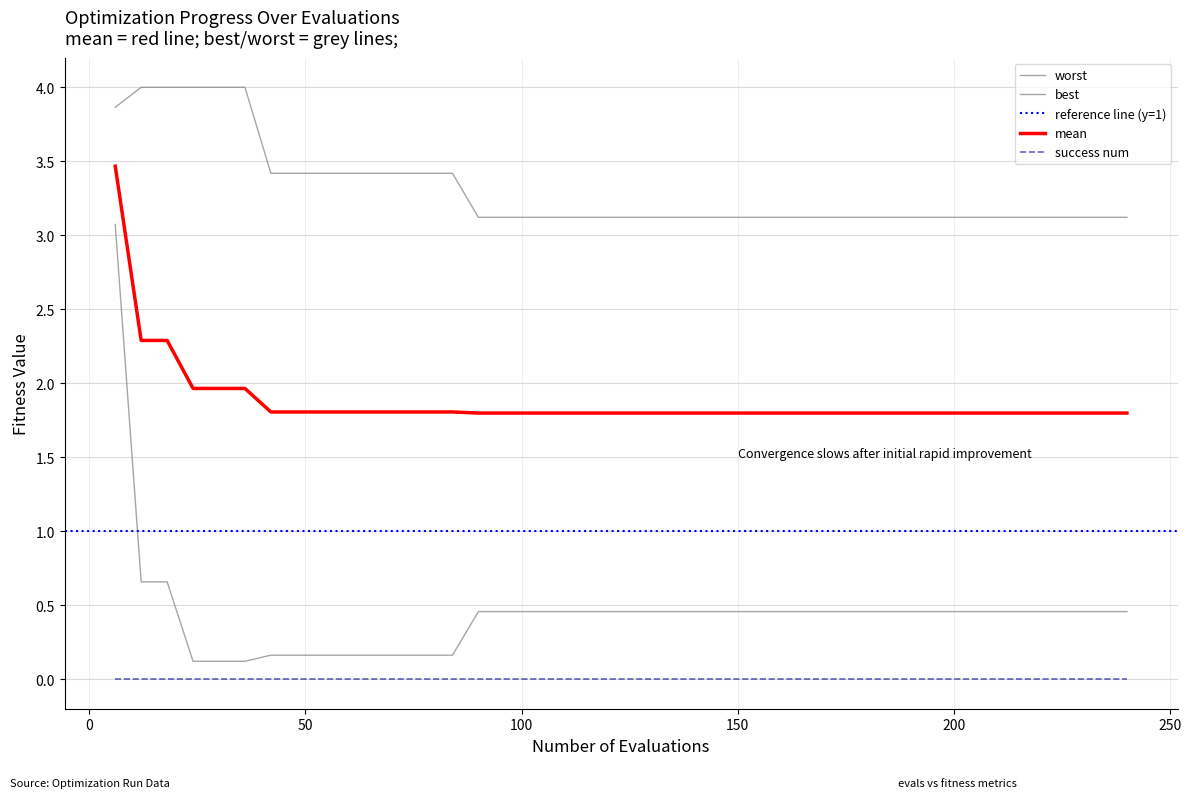

What is the difference between the worst values at 78 and 234?

0.3